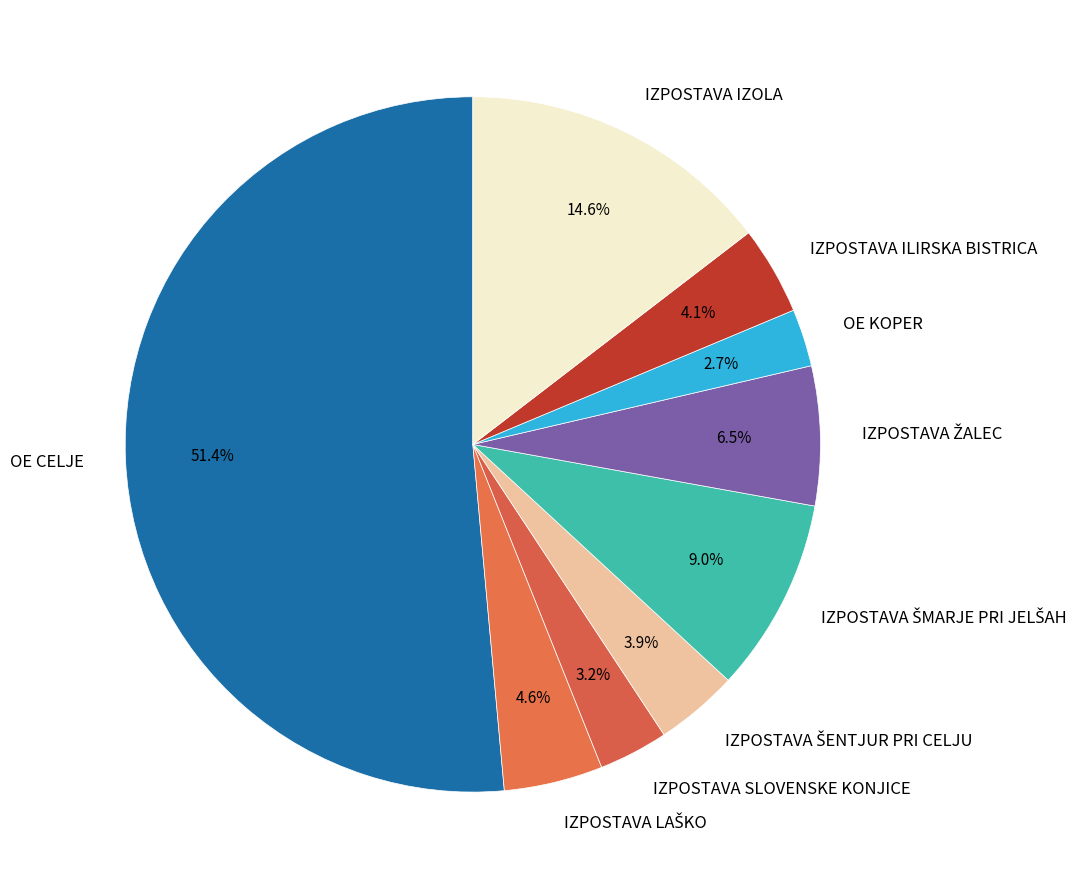

What is the smallest slice in the pie chart?

OE KOPER